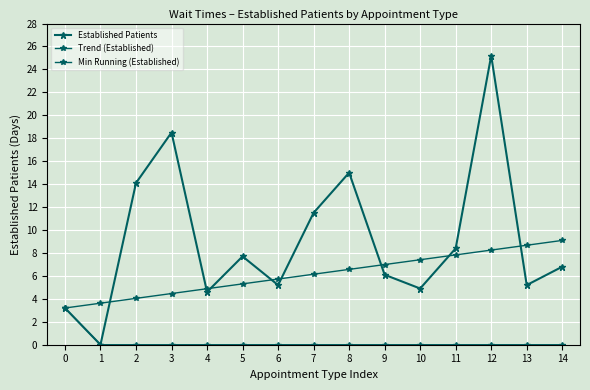

Count the number of categories in the chart.

15